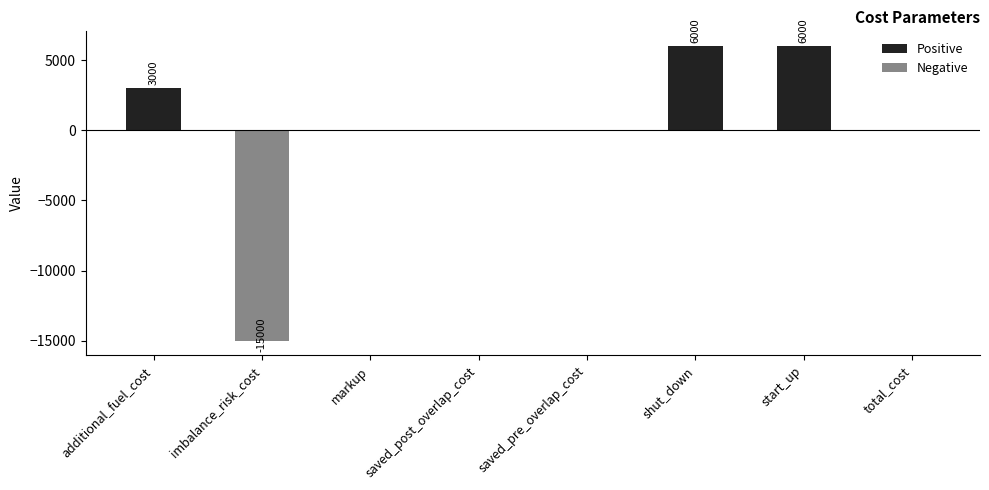

How many categories are shown in the chart?

8